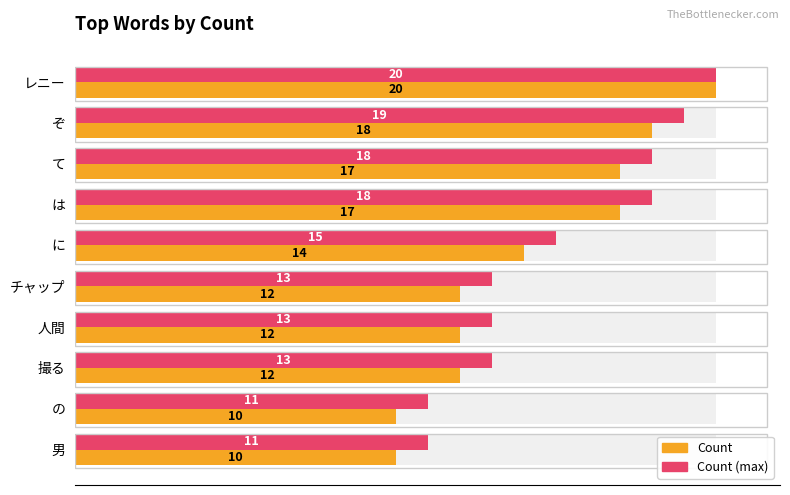

How many categories are shown in the chart?

10